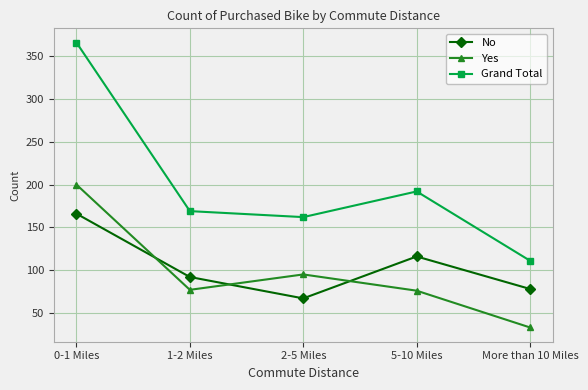

Rank the series at 5-10 Miles from lowest to highest value.

Yes, No, Grand Total